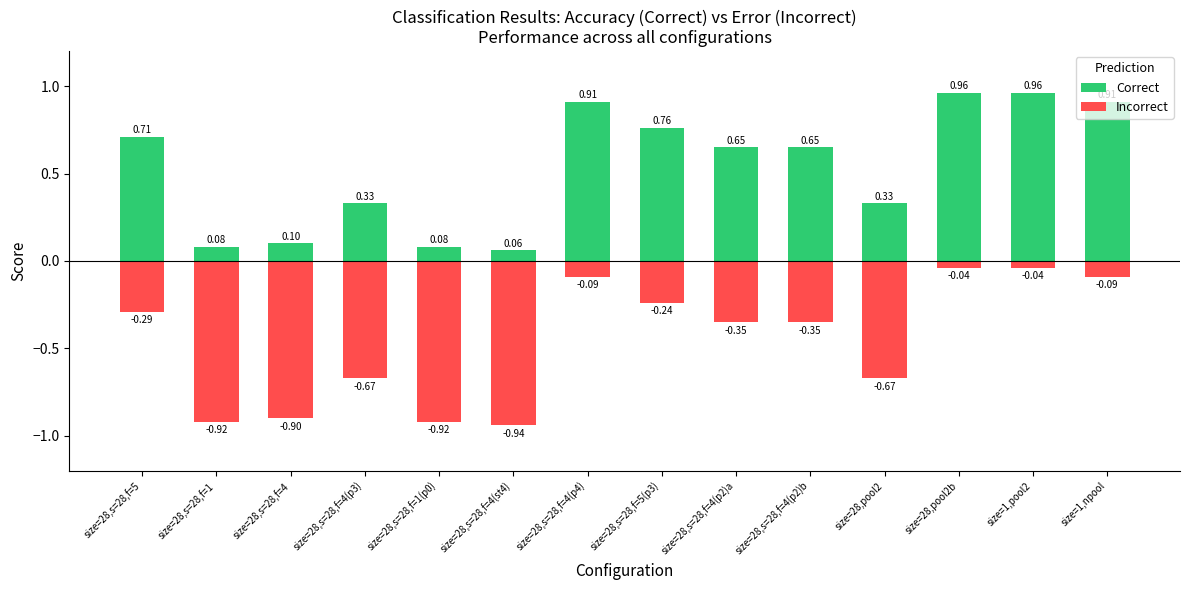

The value of Incorrect at size=28,s=28,f=4(p4) is -0.1. True or false?

True